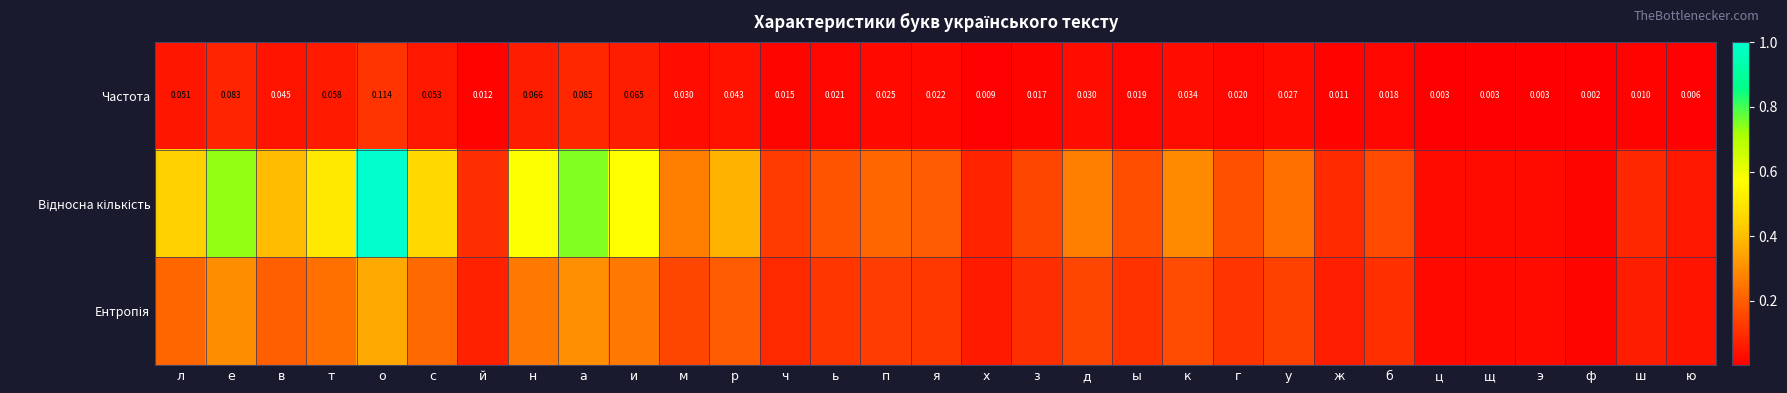

Which category has the lowest value in the Частота series?

ф